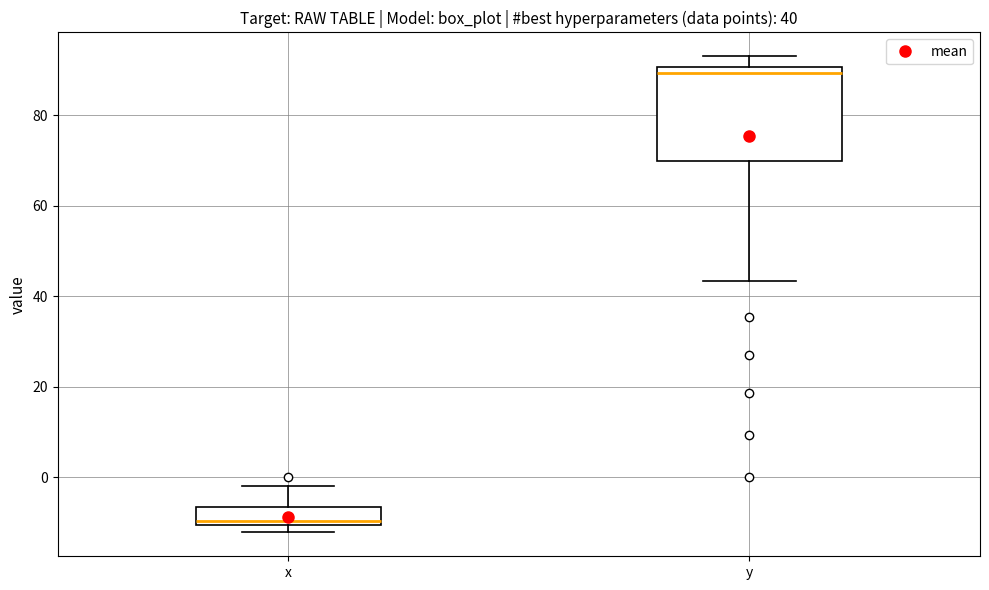

Which box has the lowest median line?

x